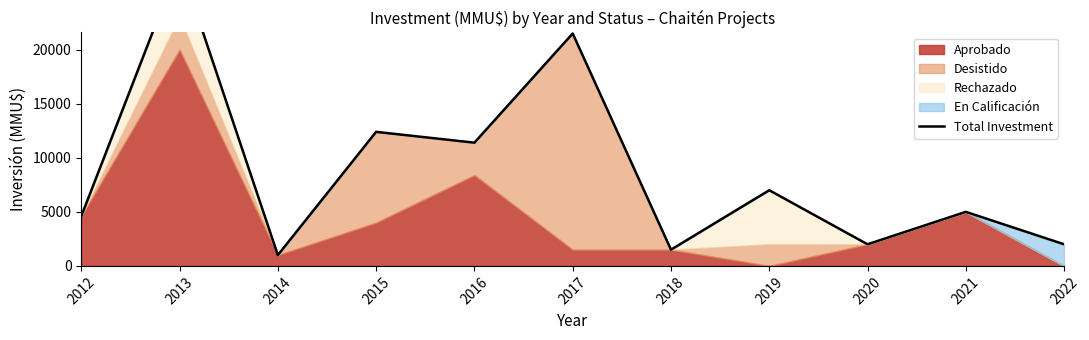

True or false: there are more than 2 points higher than both neighbors.

True